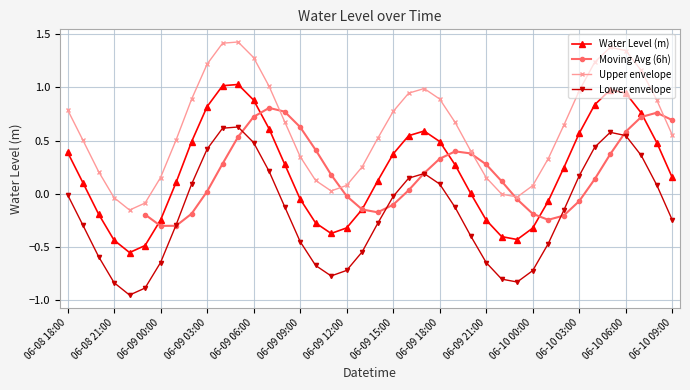

Is it true that the value at 06-09 22:00 is -0.6?

False